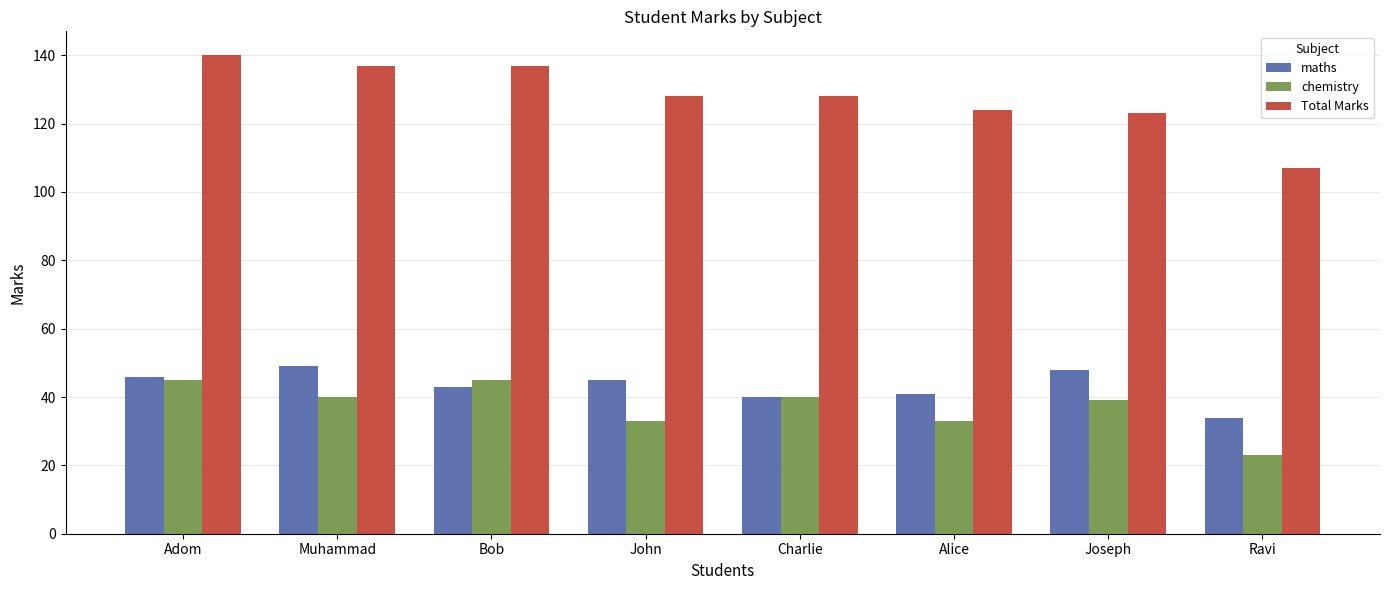

How many bars are there in total?

24